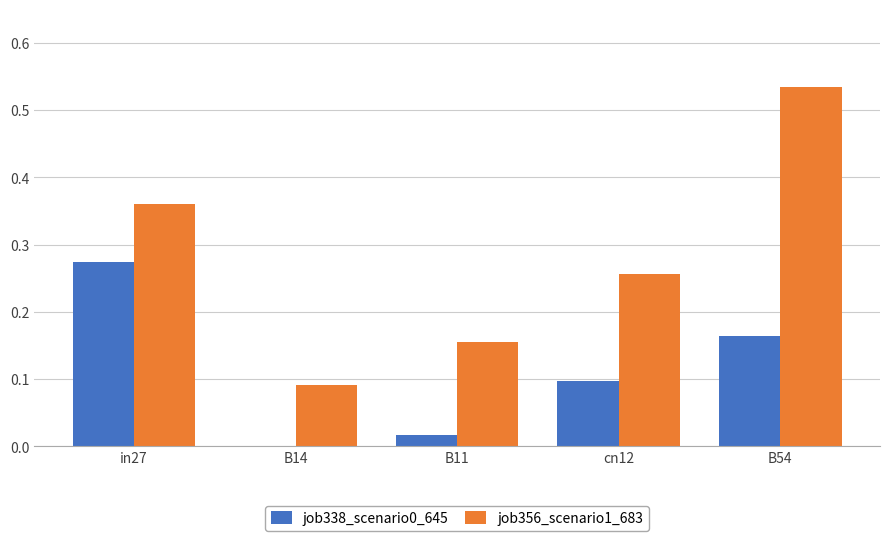

Which category has the highest value in the job338_scenario0_645 series?

in27